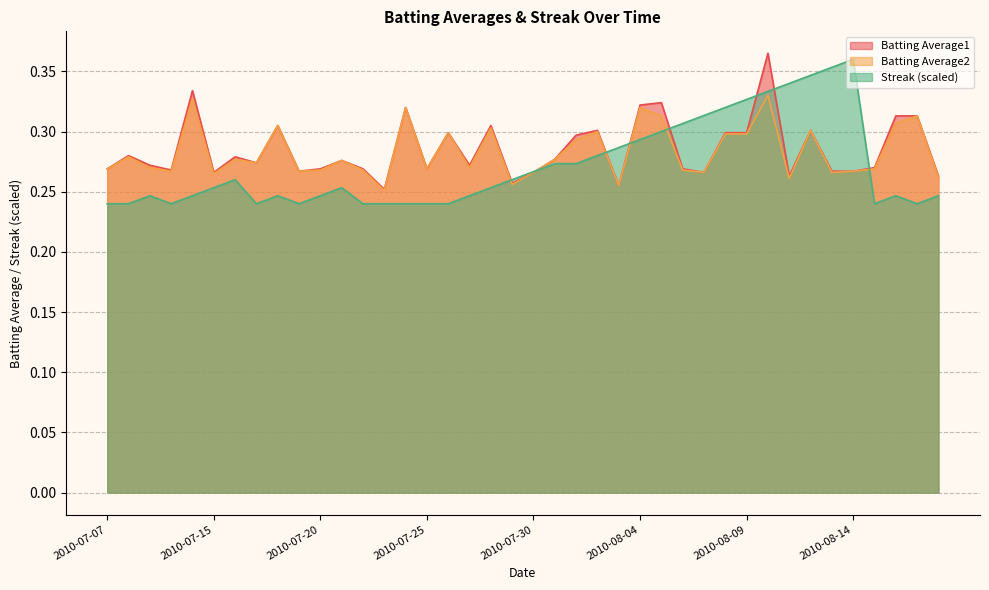

In Streak, how many points are lower than both neighbors (excluding endpoints)?

5